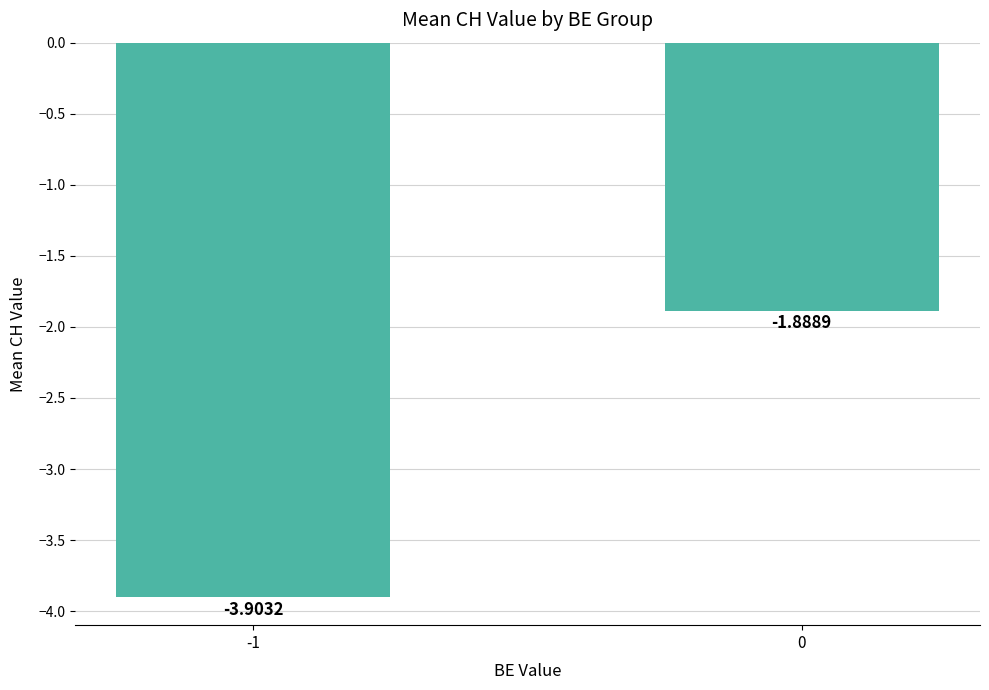

What is the average value?

-2.9